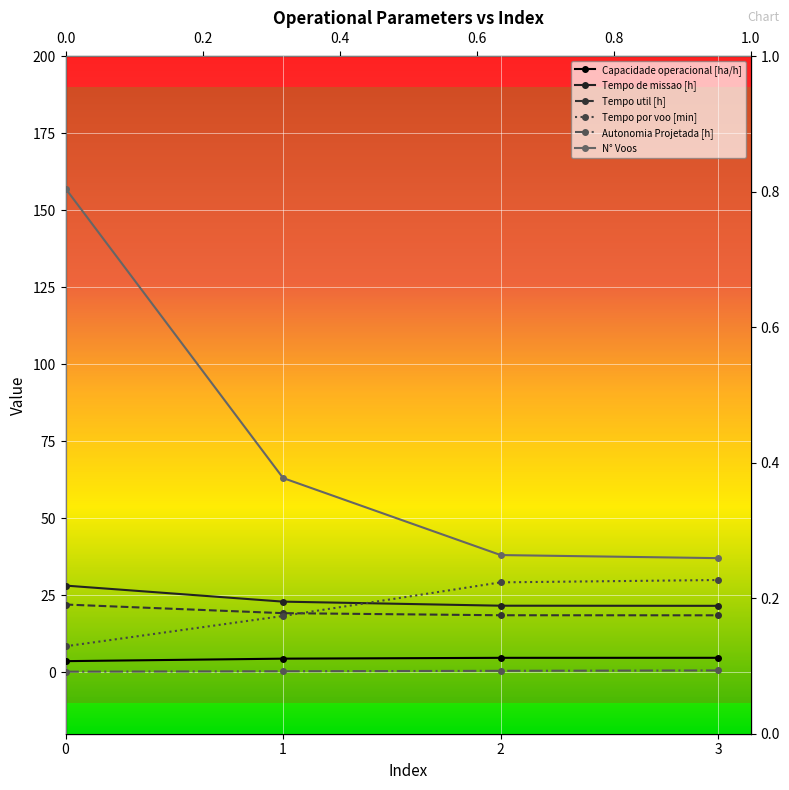

True or false: Autonomia Projetada [h] and Tempo por voo [min] cross at least once.

False